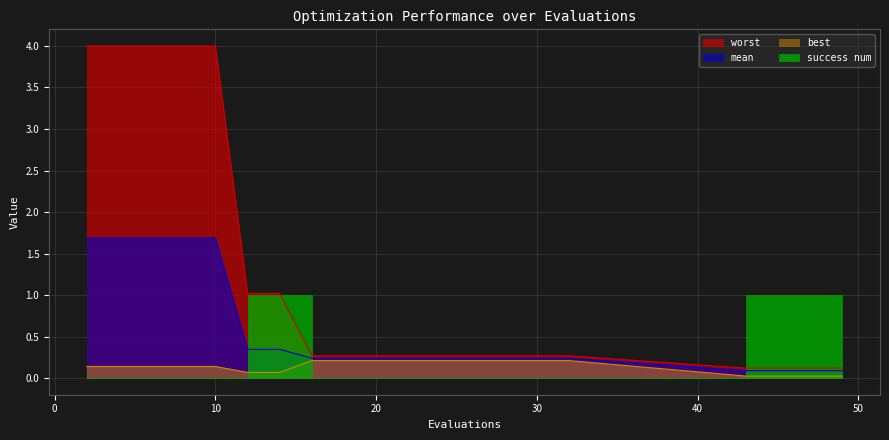

Which series changed the most between 10 and 14?

worst